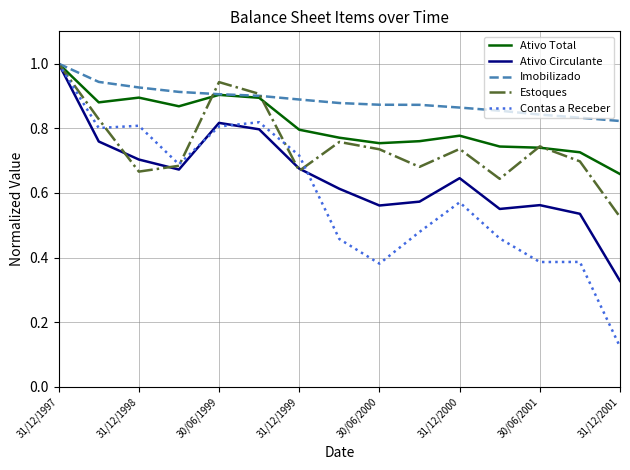

Is this an area chart (filled region under the line)?

No